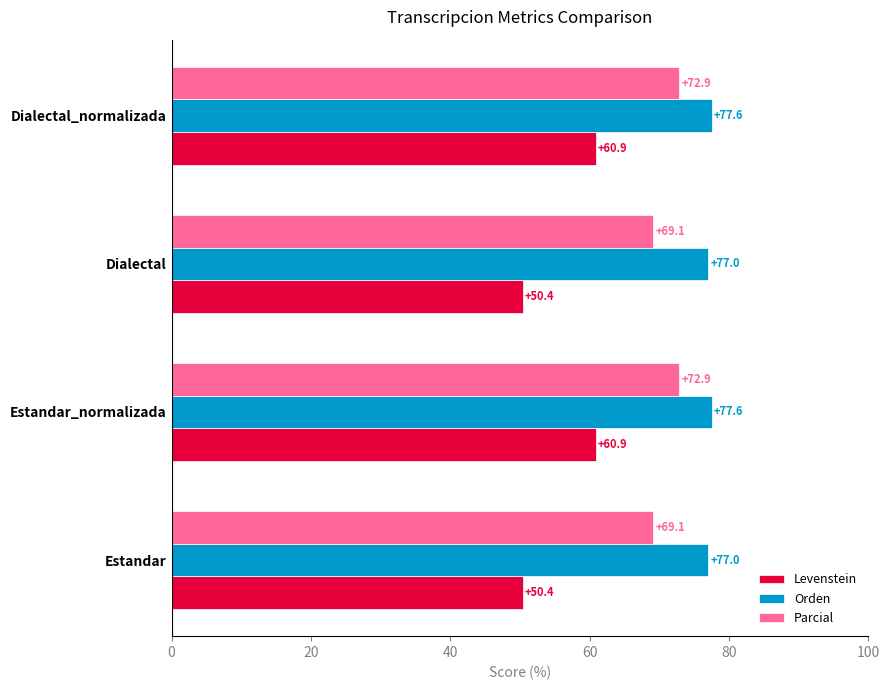

Rank the series by their maximum value, from highest to lowest.

Orden, Parcial, Levenstein